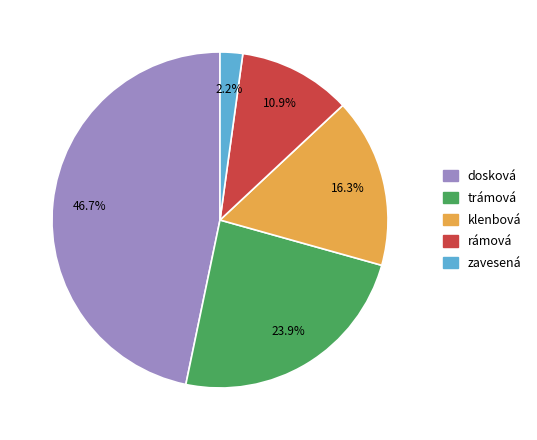

Which has a higher value, trámová or zavesená?

trámová